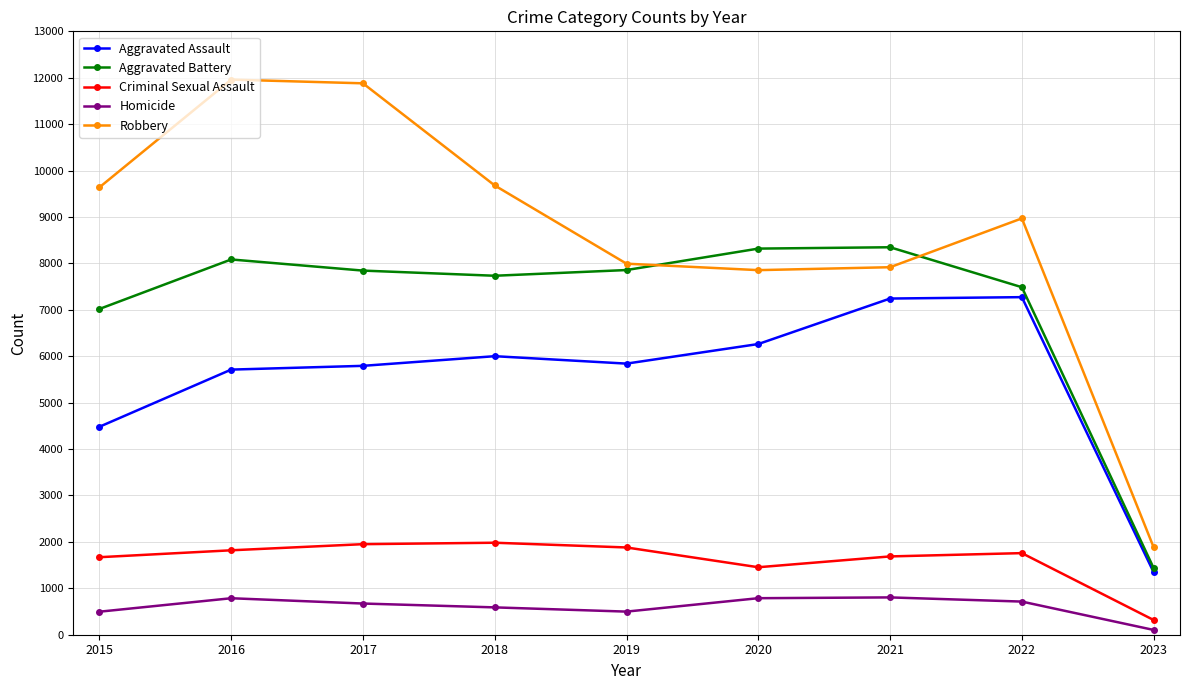

Which series has the widest spread of values?

Robbery